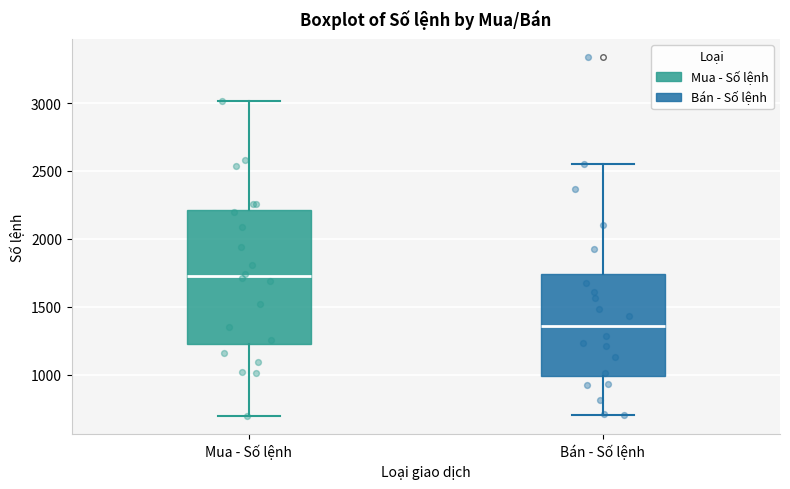

Comparing the boxes themselves (not the whiskers), which one is the tallest?

Mua - Số lệnh